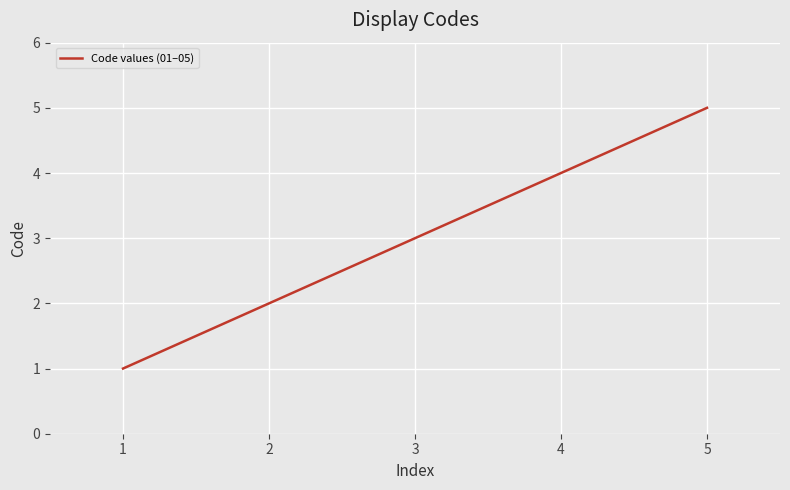

Reading left to right, transcribe all the data shown in this chart.

1	2	3	4	5